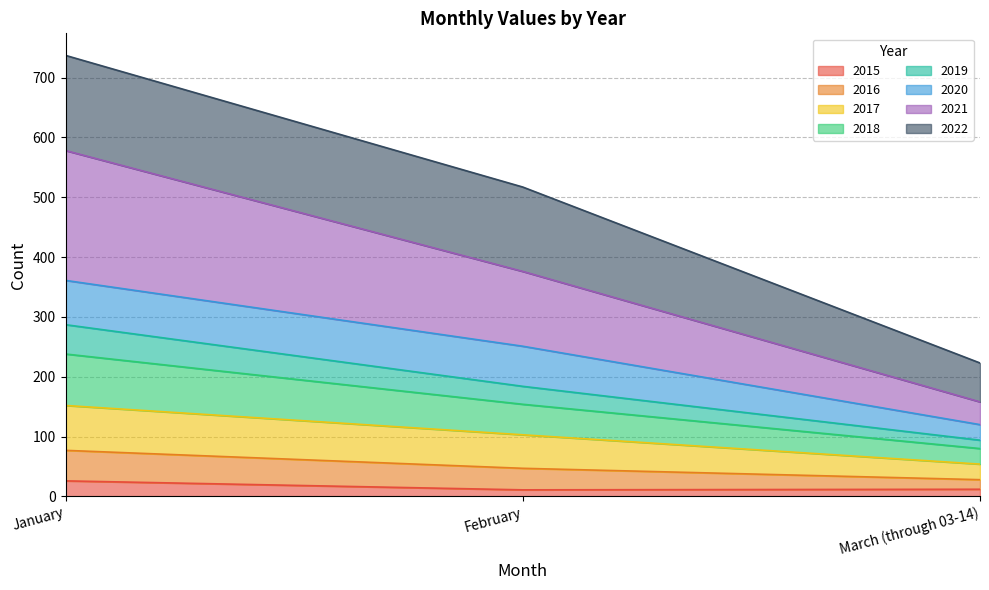

What is the maximum value for 2015?

26